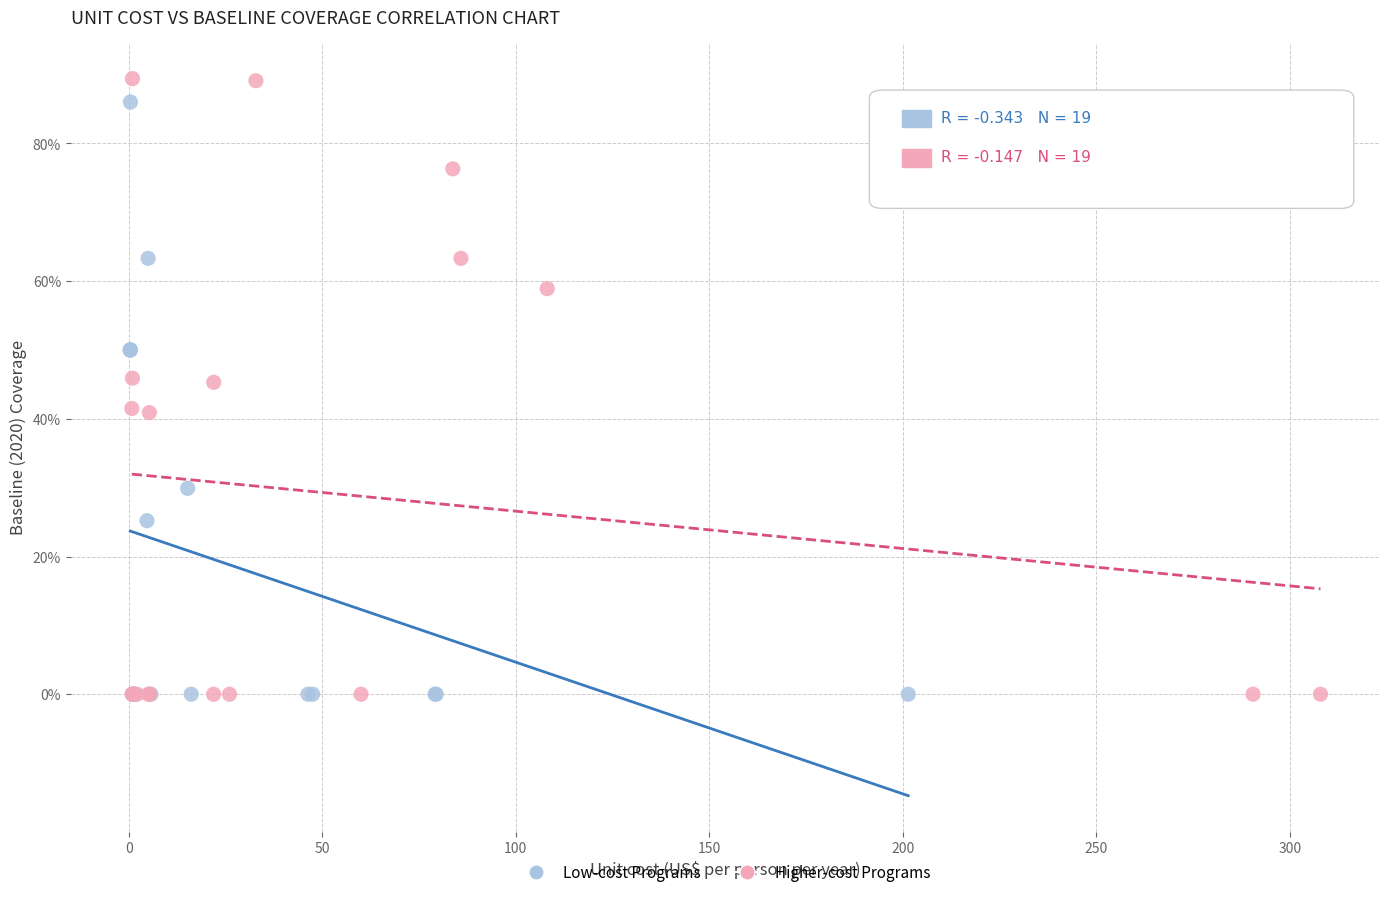

What are all the series names shown in the legend?

Low-cost Programs, Higher-cost Programs